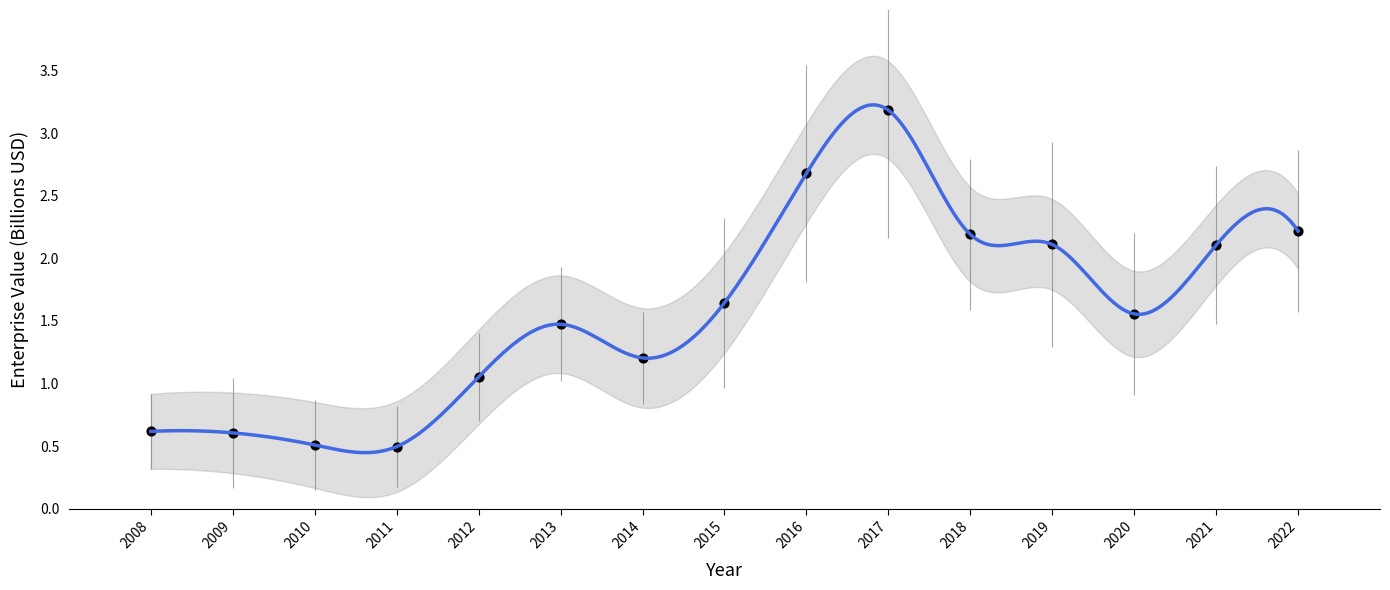

What is the range of X values (max minus min)?

14.0